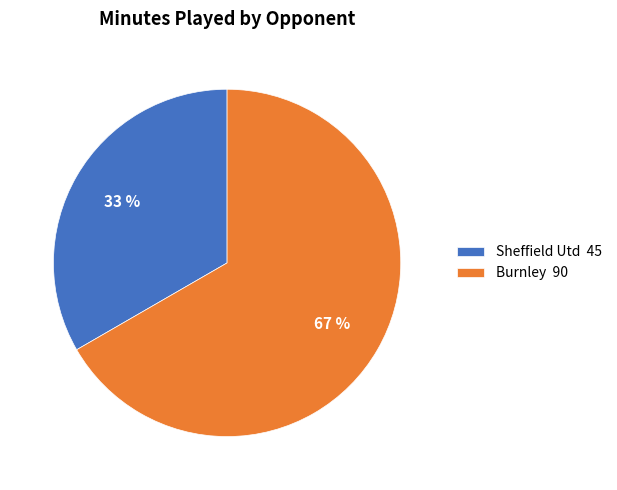

Between Sheffield Utd and Burnley, which is larger?

Burnley